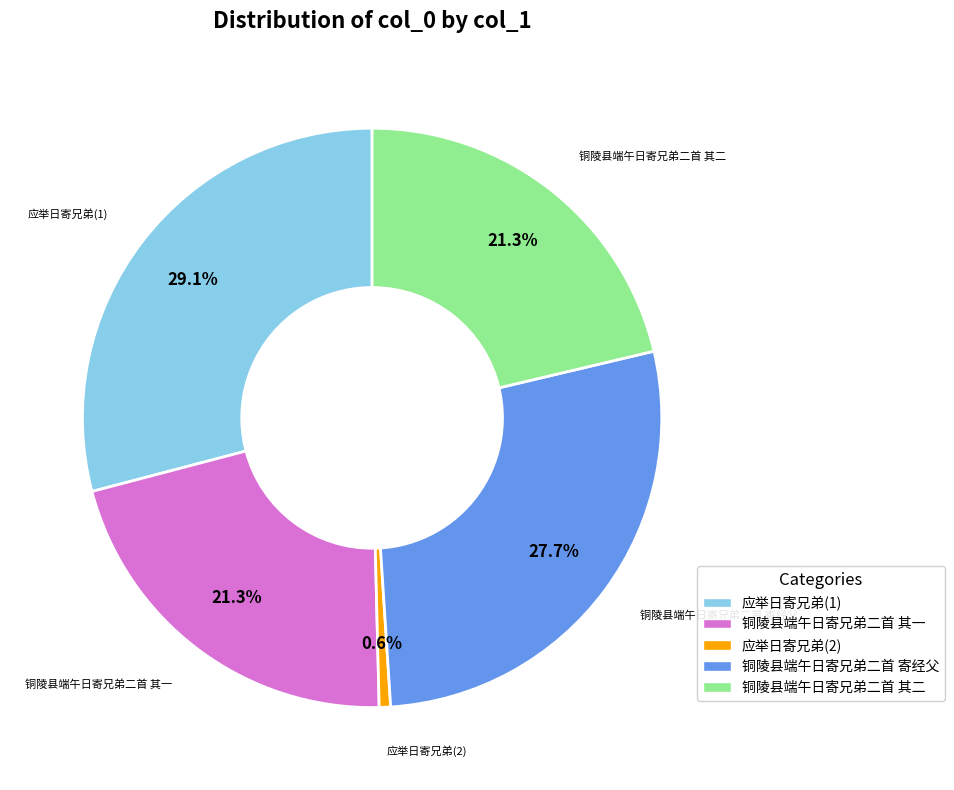

To the nearest percent, what is the difference between the largest and smallest slice percentages?

28%